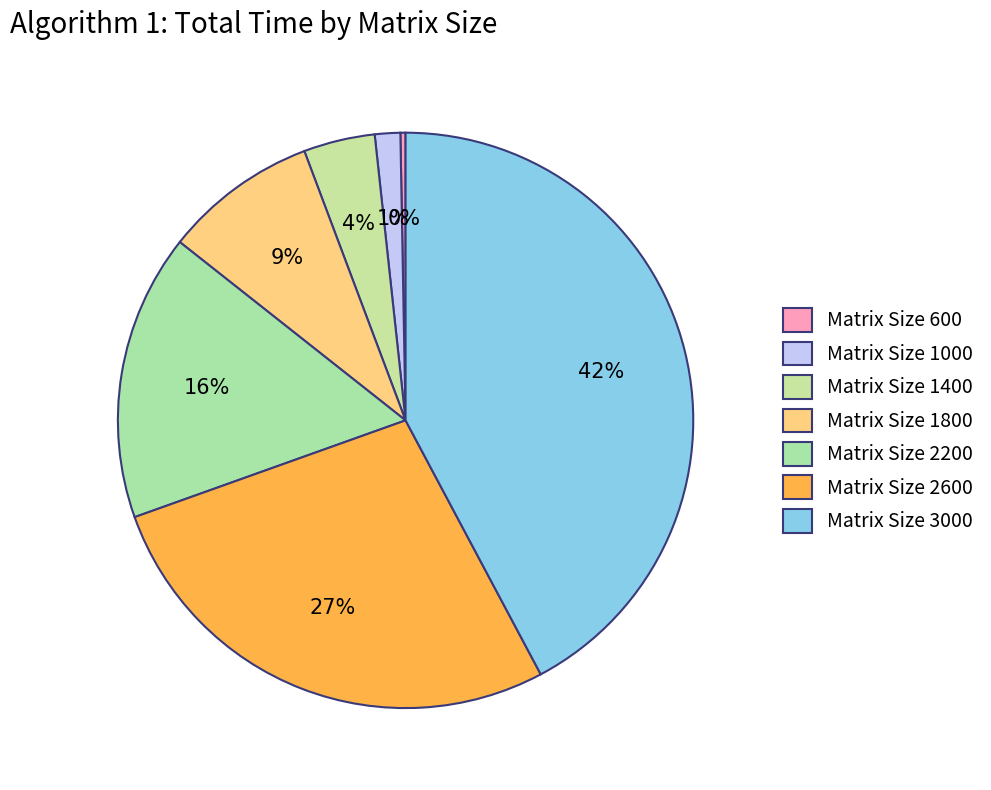

Count the number of slices in the pie.

7